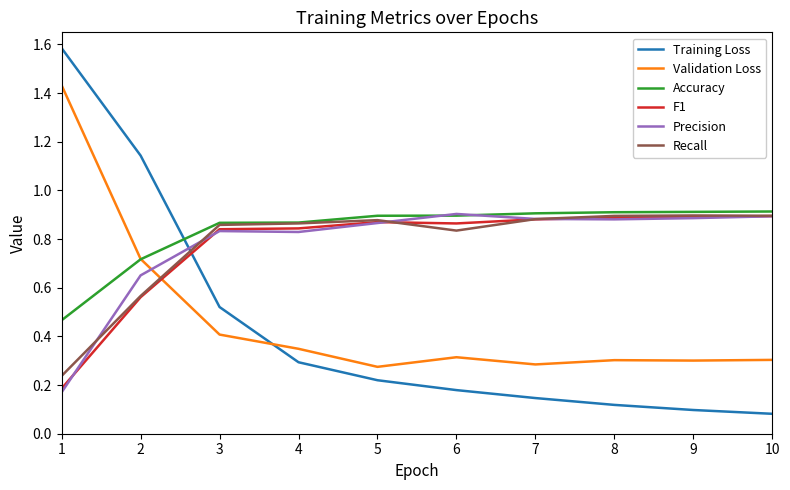

What is the average value of the Training Loss series?

0.4